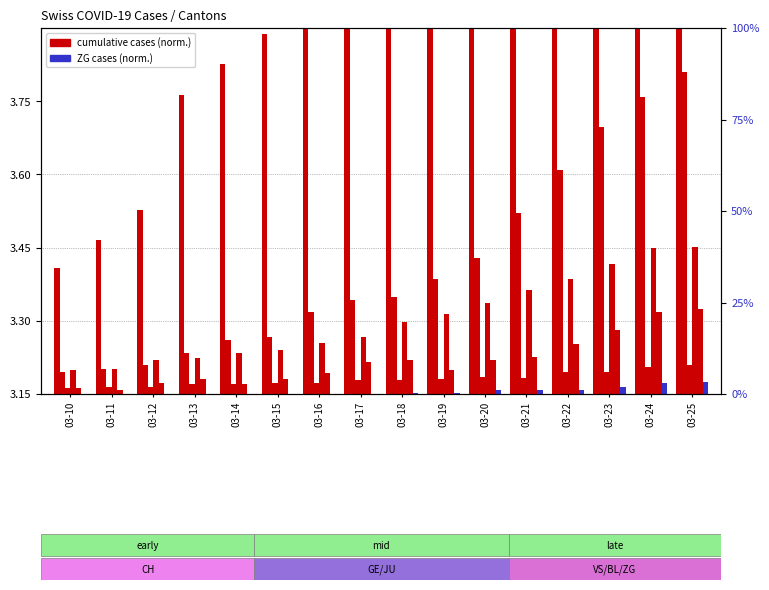

How many bars are there in total?

96